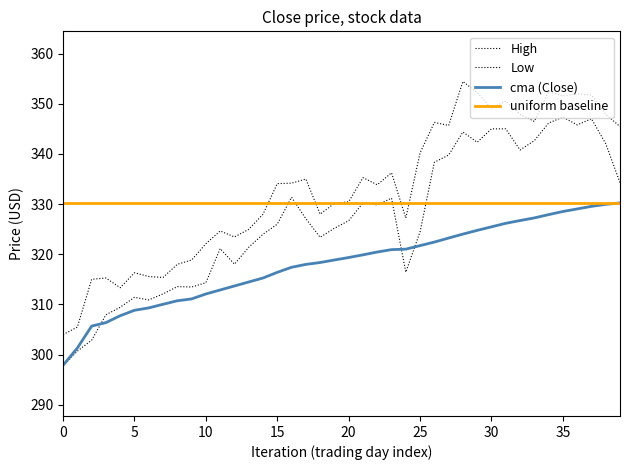

Is it true that Close equals 118.8 at 31?

False